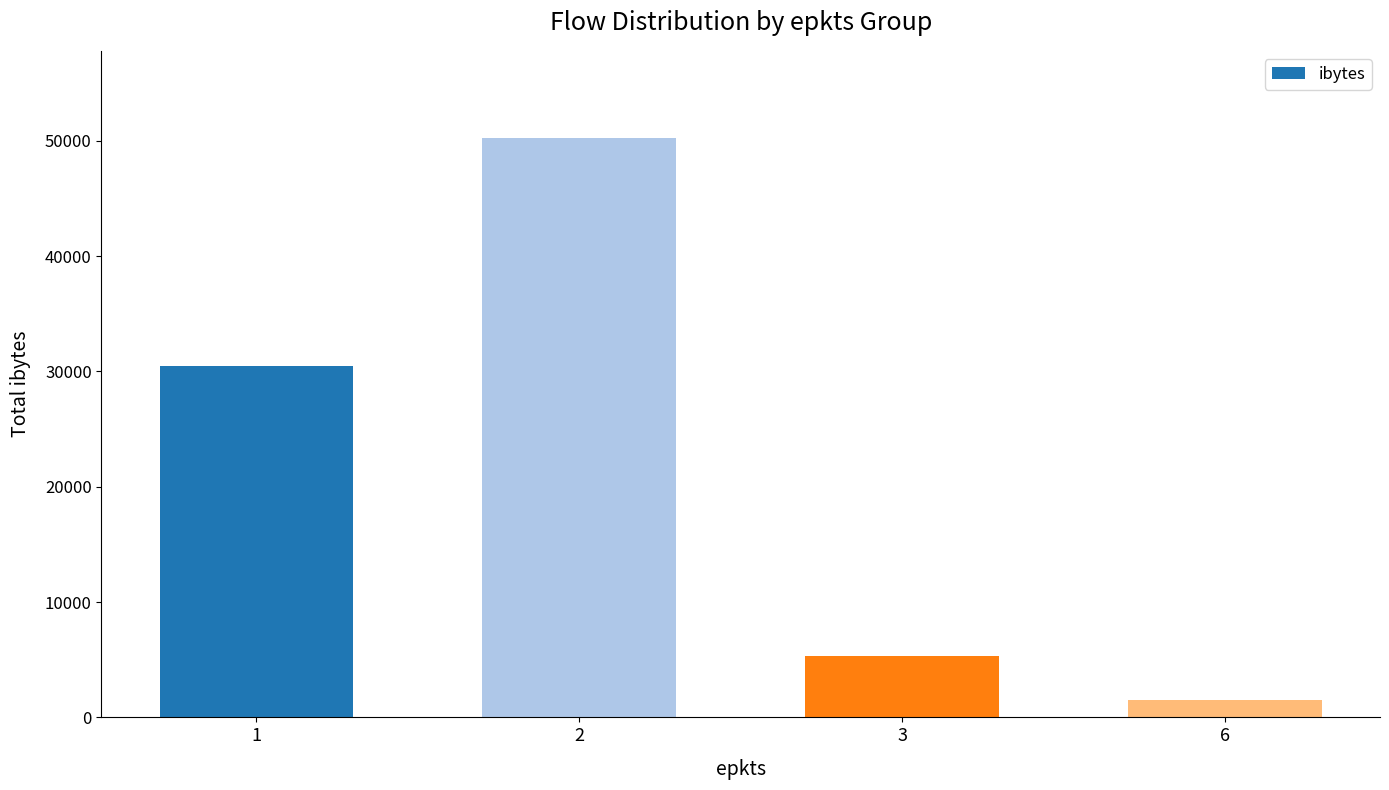

Is it true that the value at 2 is 74462?

False